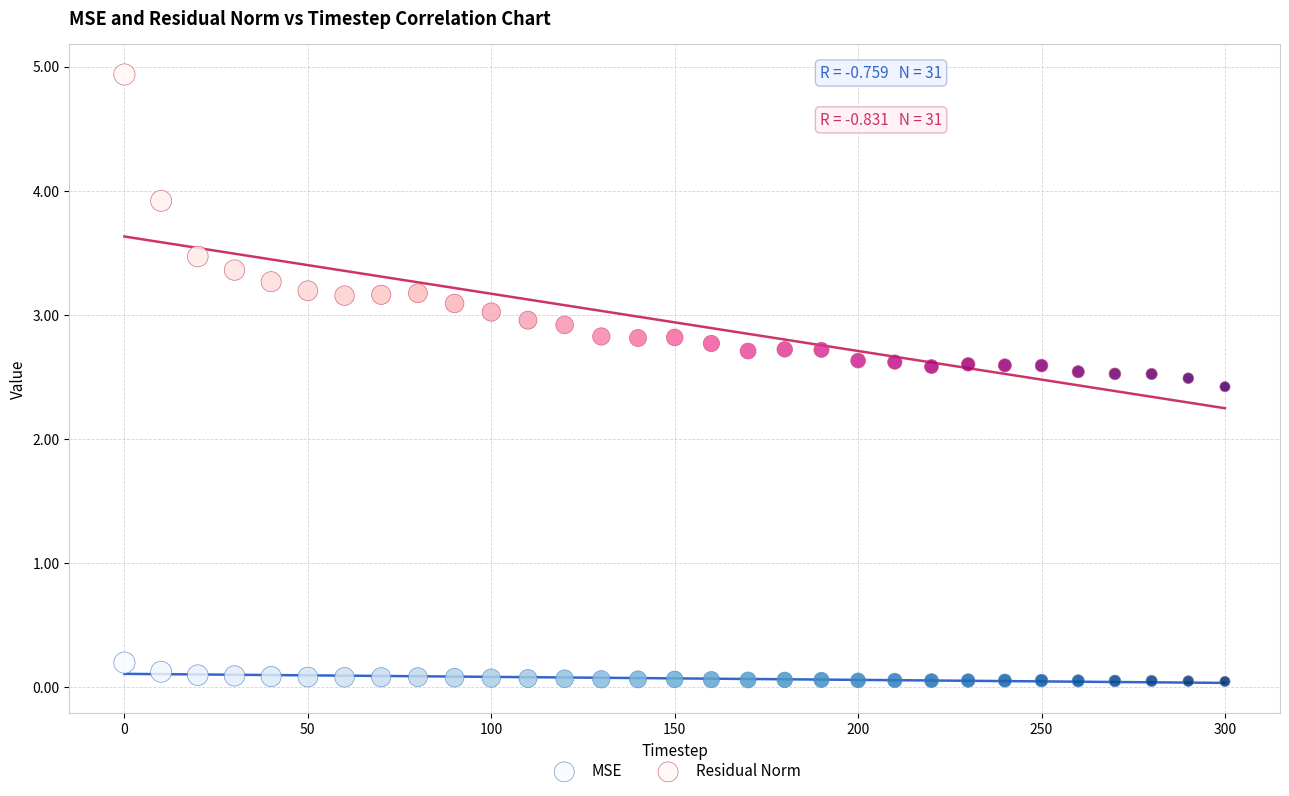

Across all data points, what is the range of X values (max minus min)?

300.0